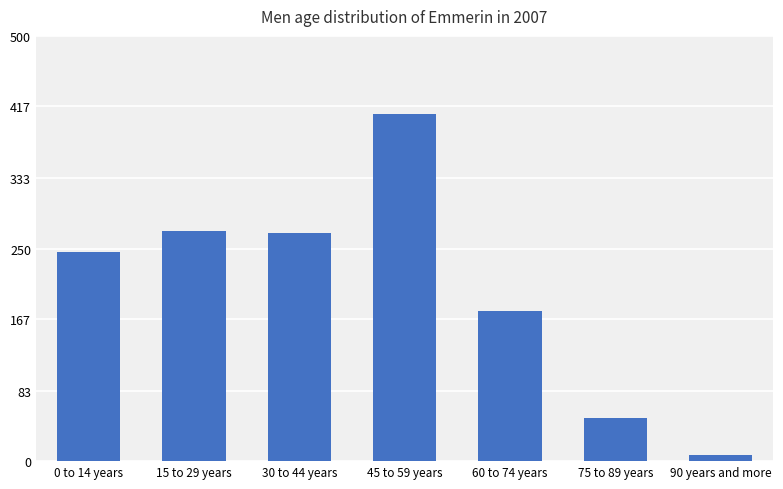

What is the minimum value shown in the chart?

7